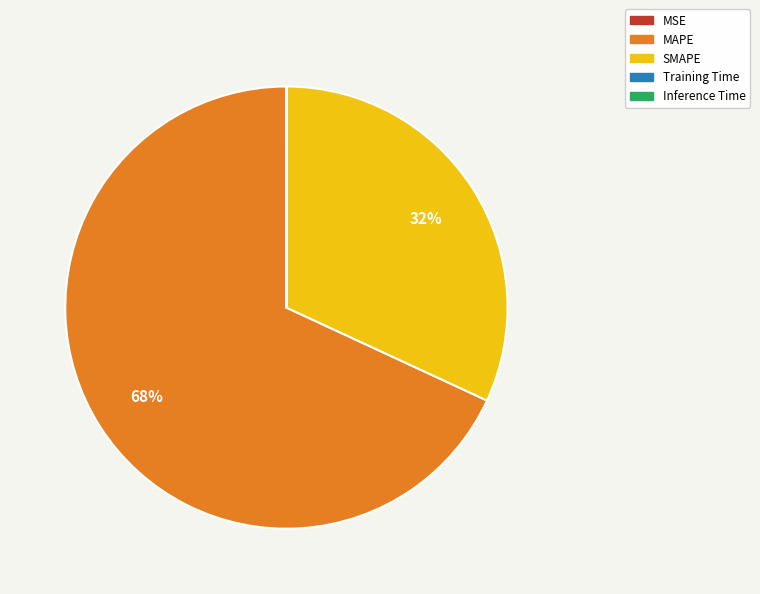

Which slice is the largest?

MAPE